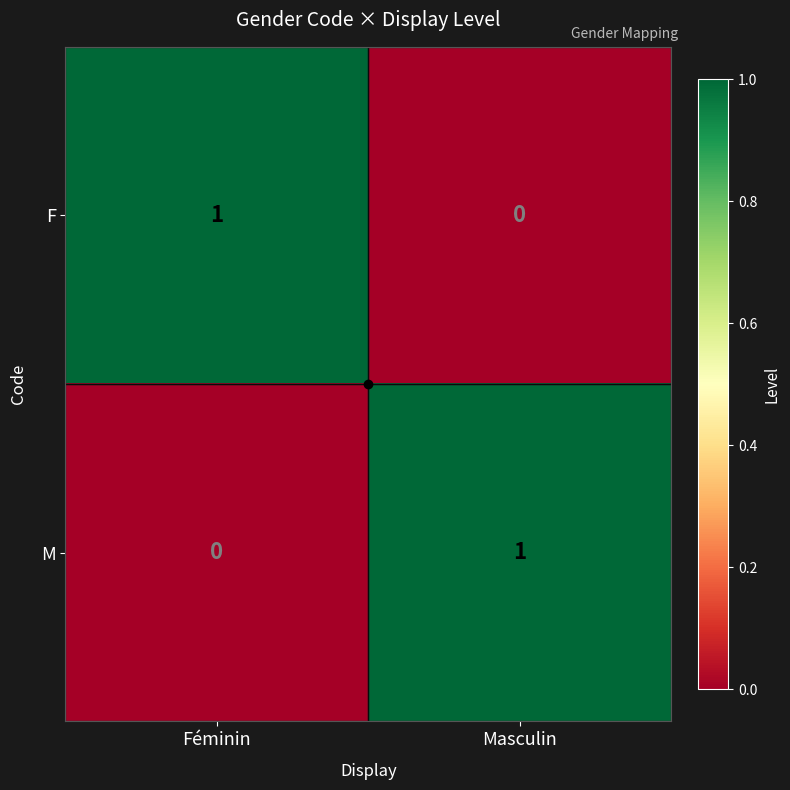

At which label does F reach its peak?

Féminin